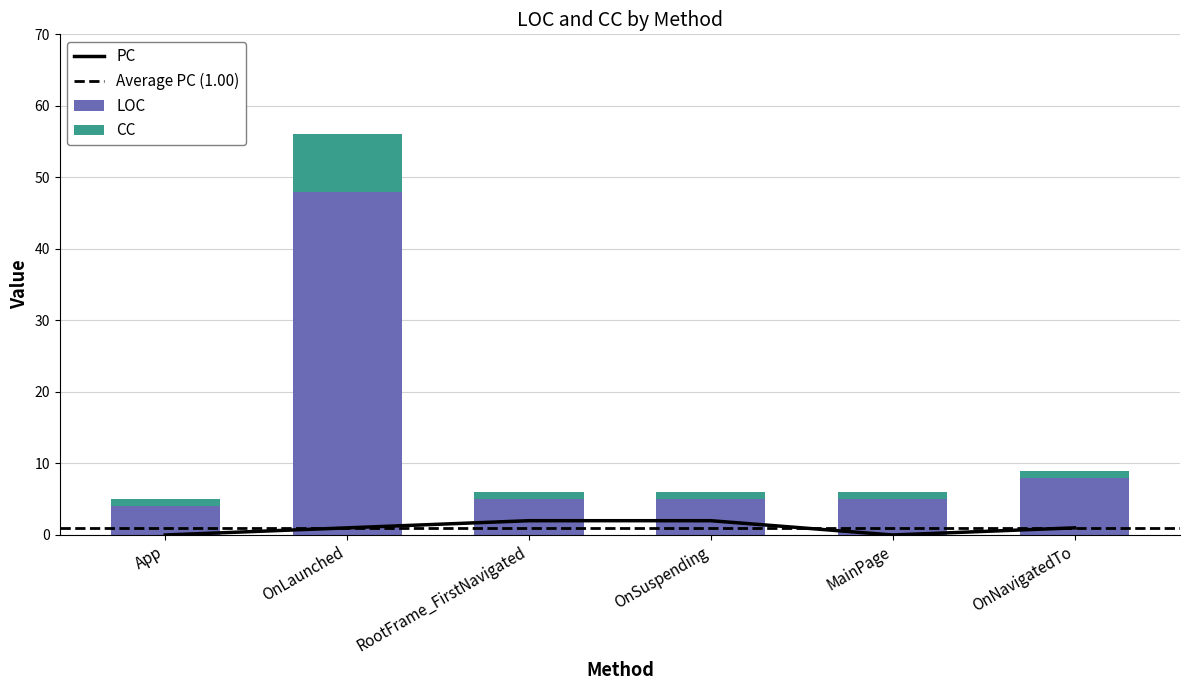

What is the lowest value of the LOC series?

4